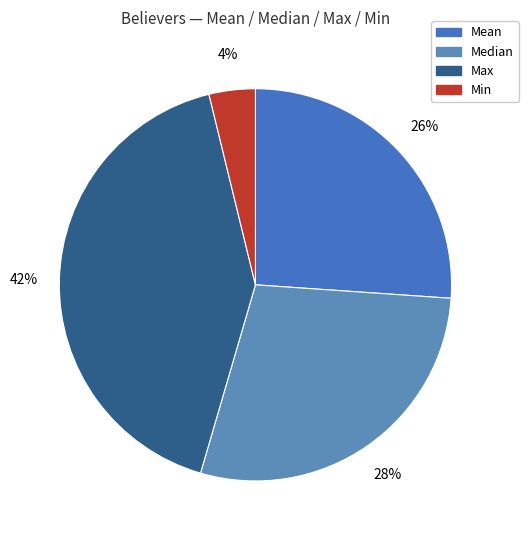

What is the largest slice in the pie chart?

Max